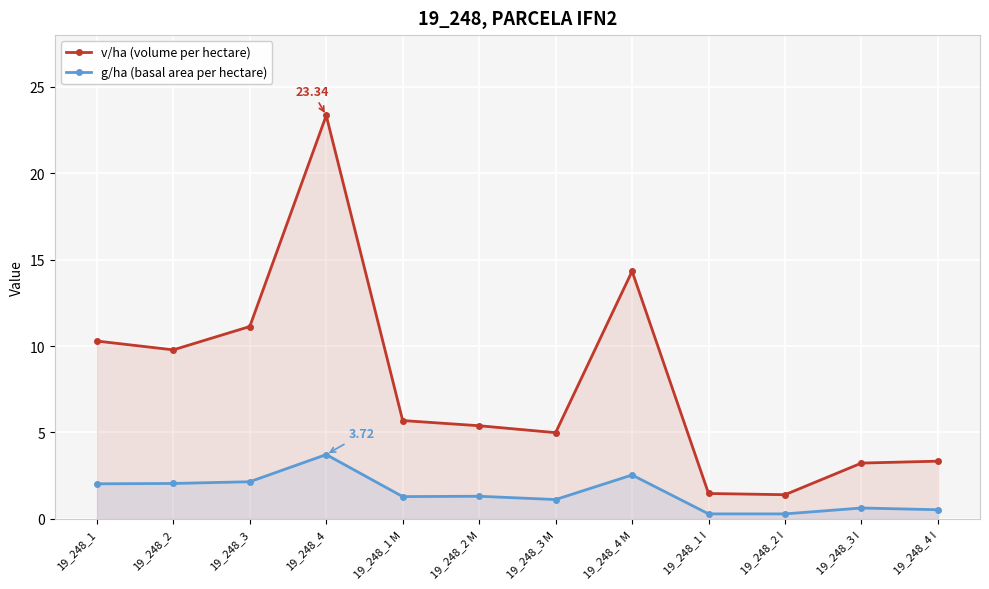

What is the value of the v/ha (volume per hectare) point at the 1st from the left?

10.3